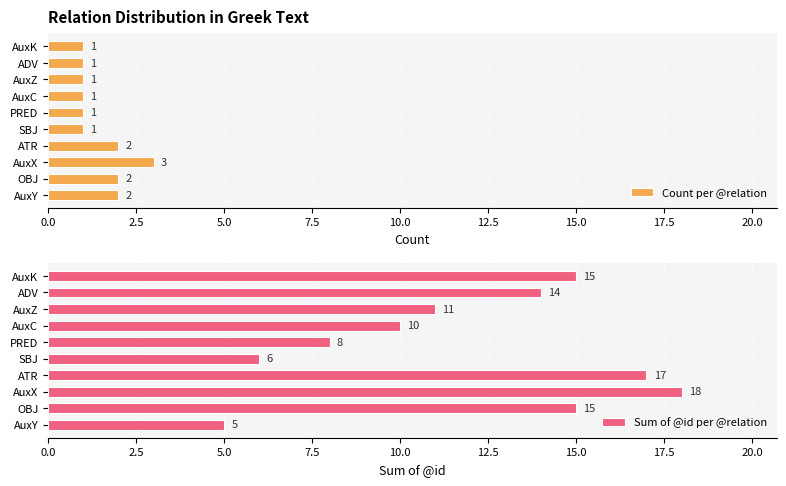

How many categories are shown in the chart?

10